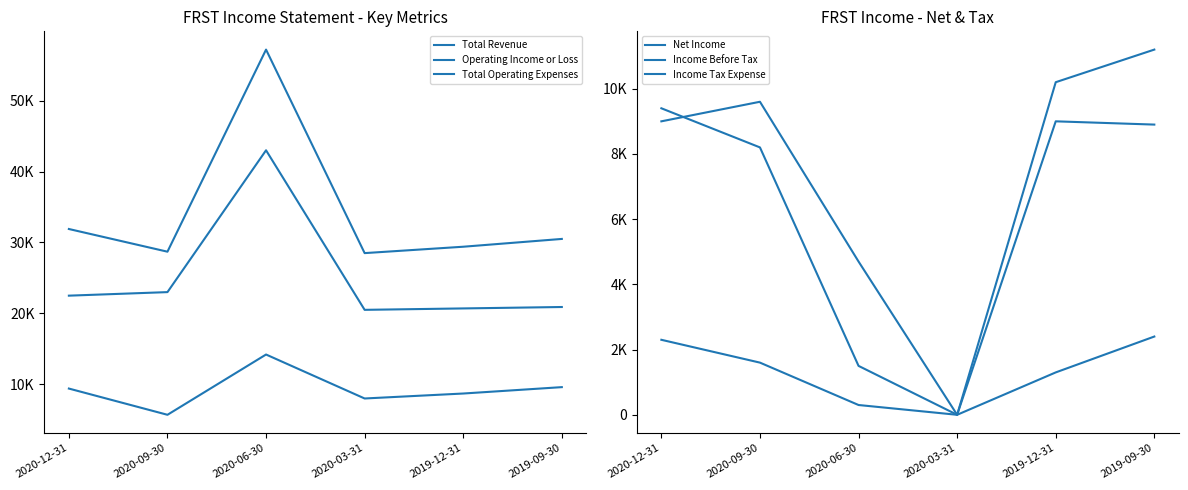

What is the approximate value of Income Tax Expense at 2019-09-30, to the nearest 50?

2400